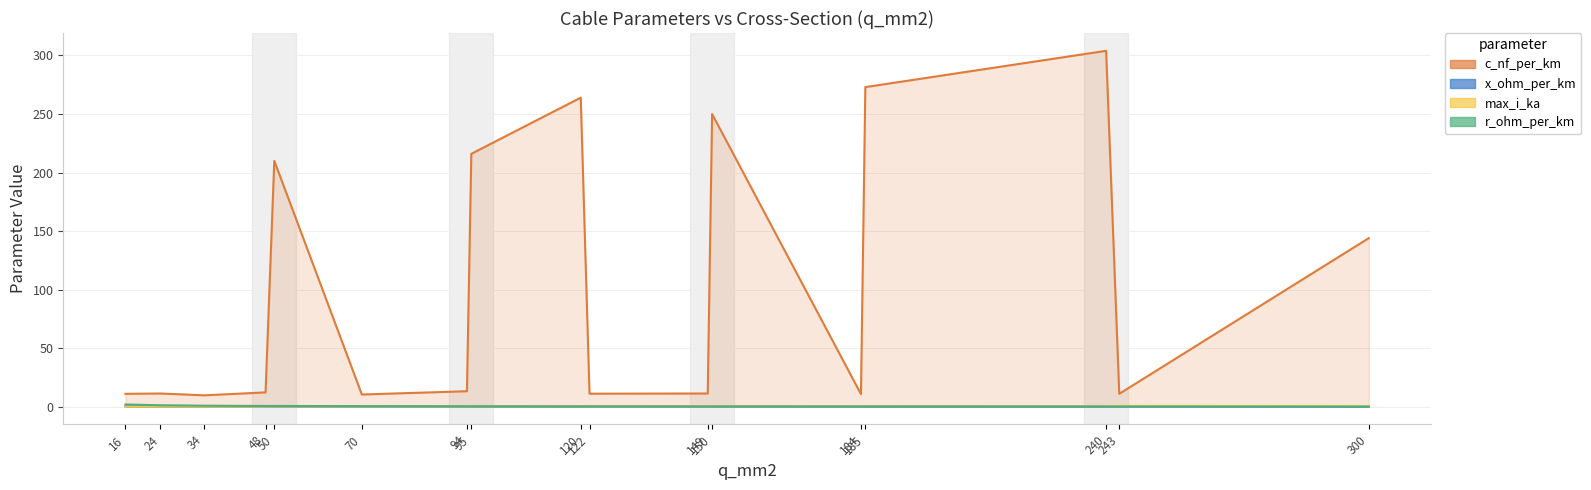

Reading right to left, list all the values displayed in this chart.

c_nf_per_km: 144.0	11.0	304.0	273.0	10.8	250.0	11.2	11.1	264.0	216.0	13.2	10.4	210.0	12.2	9.7	11.2	11.0
x_ohm_per_km: 0.1	0.3	0.1	0.1	0.3	0.1	0.3	0.3	0.1	0.1	0.3	0.3	0.1	0.3	0.4	0.3	0.3
max_i_ka: 0.6	0.6	0.4	0.4	0.5	0.3	0.5	0.4	0.2	0.3	0.3	0.3	0.1	0.2	0.2	0.1	0.1
r_ohm_per_km: 0.1	0.1	0.1	0.2	0.2	0.2	0.2	0.2	0.2	0.3	0.3	0.4	0.6	0.6	0.8	1.2	1.9